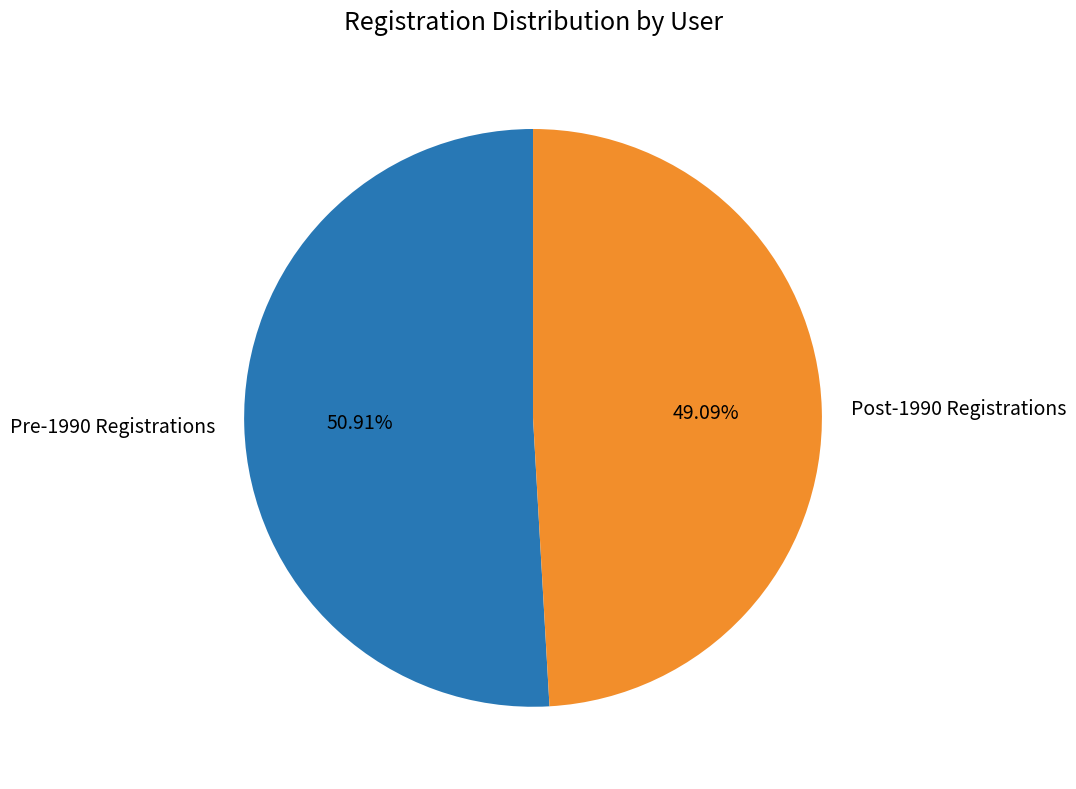

Do Pre-1990 Registrations and Post-1990 Registrations together represent more than half of the pie?

Yes